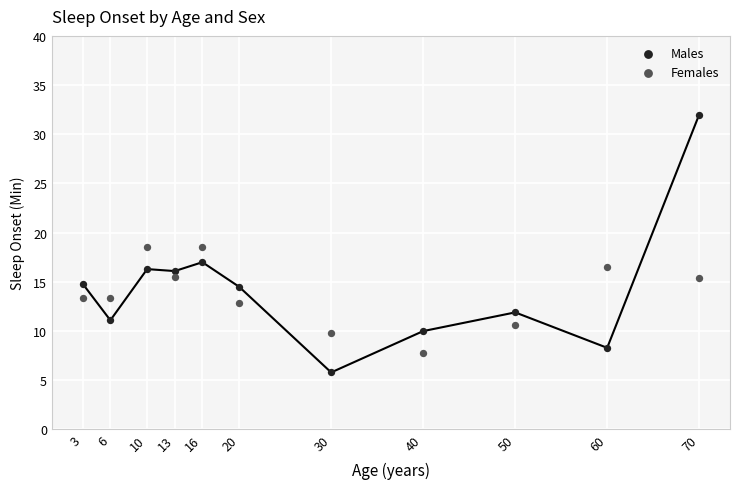

What is the X range (max minus min) for the scatter plot?

67.0